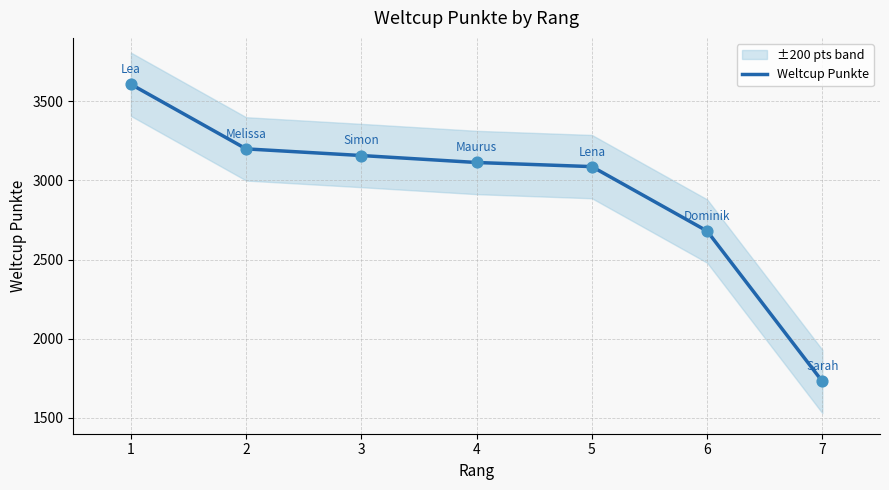

Approximately how many times larger is the value at 7 compared to 3?

0.5